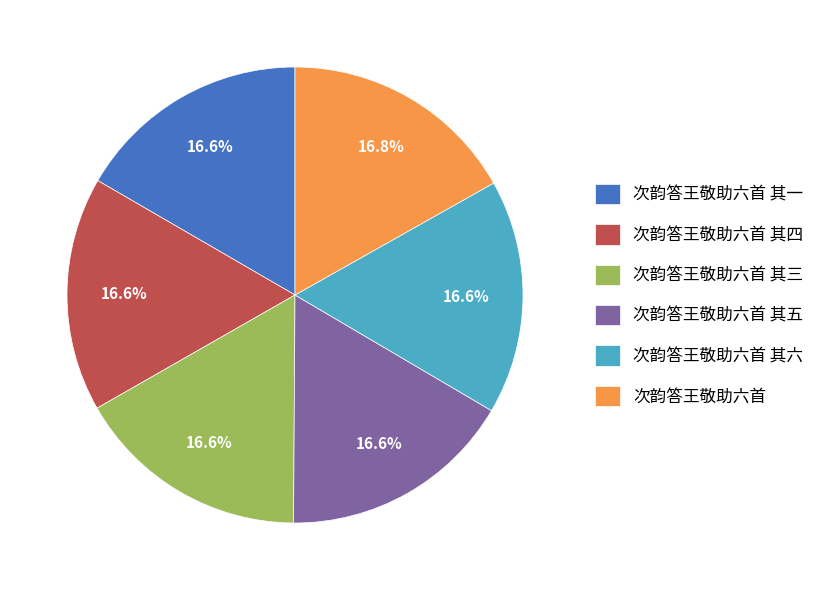

What percentage is the 次韵答王敬助六首 其五 slice, to the nearest percent?

17%